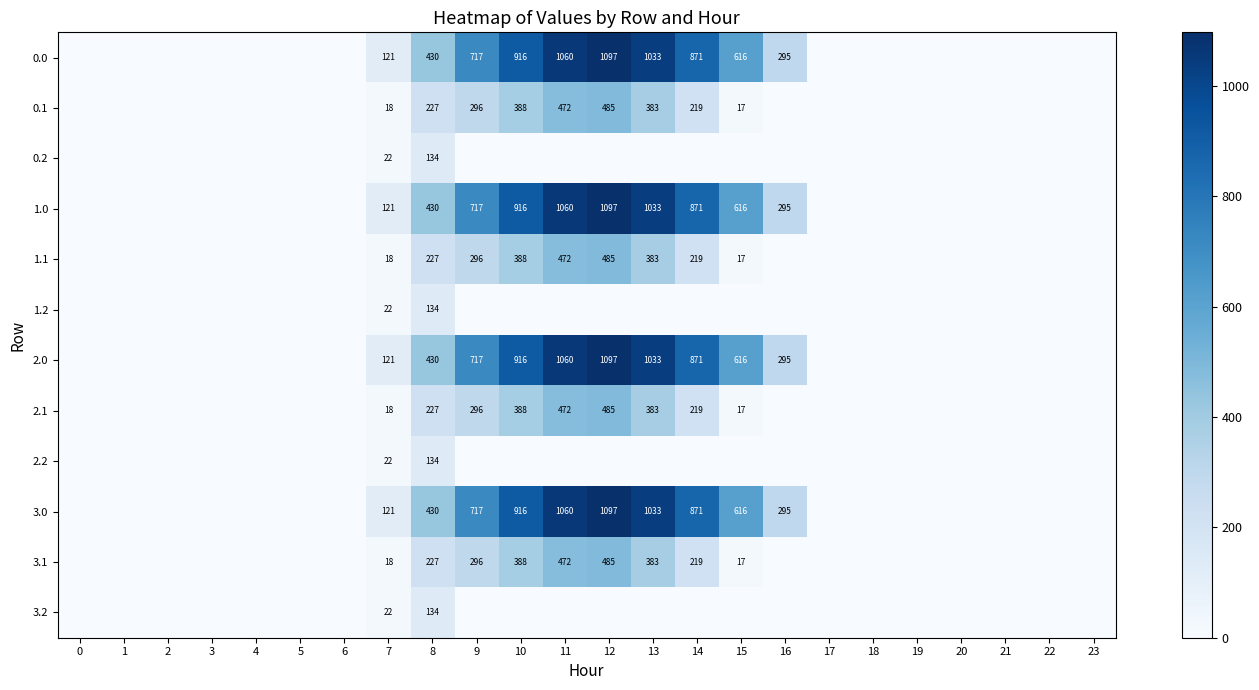

Is it true that 2.2 equals 43.7 at 10?

False